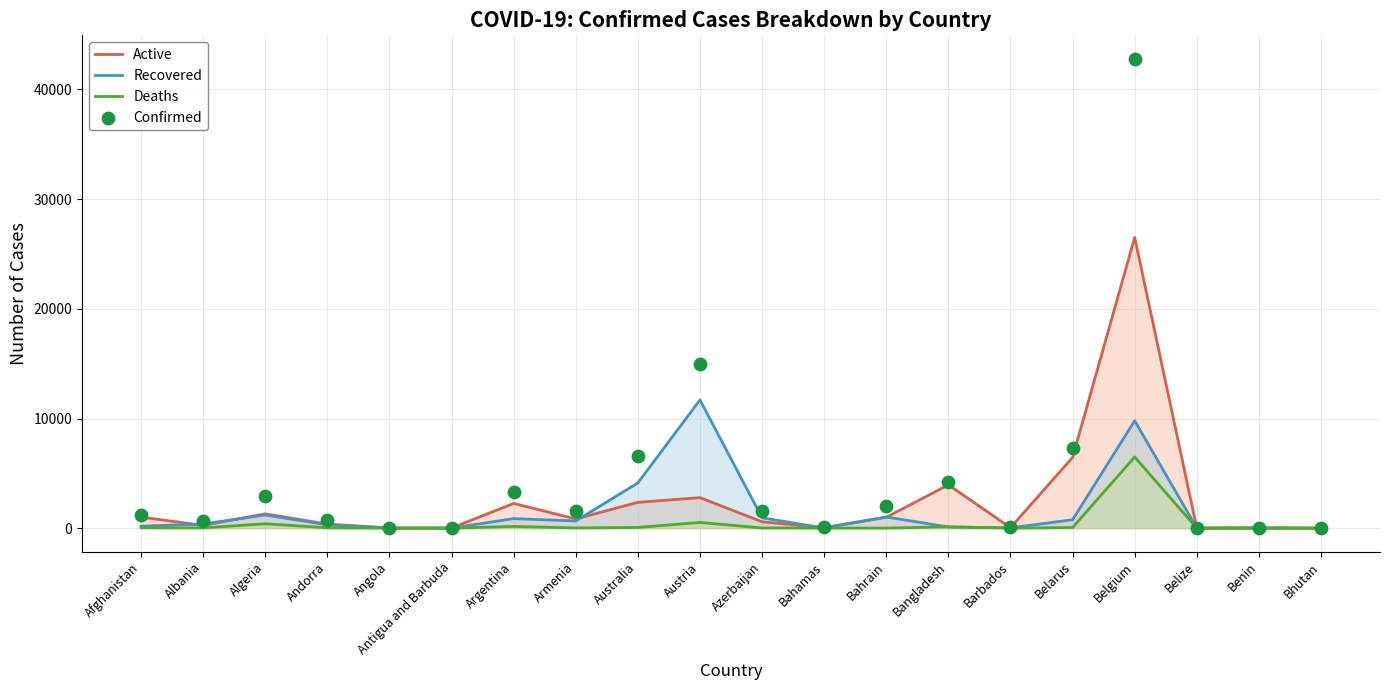

What is the total value across all series at Bahamas?

140